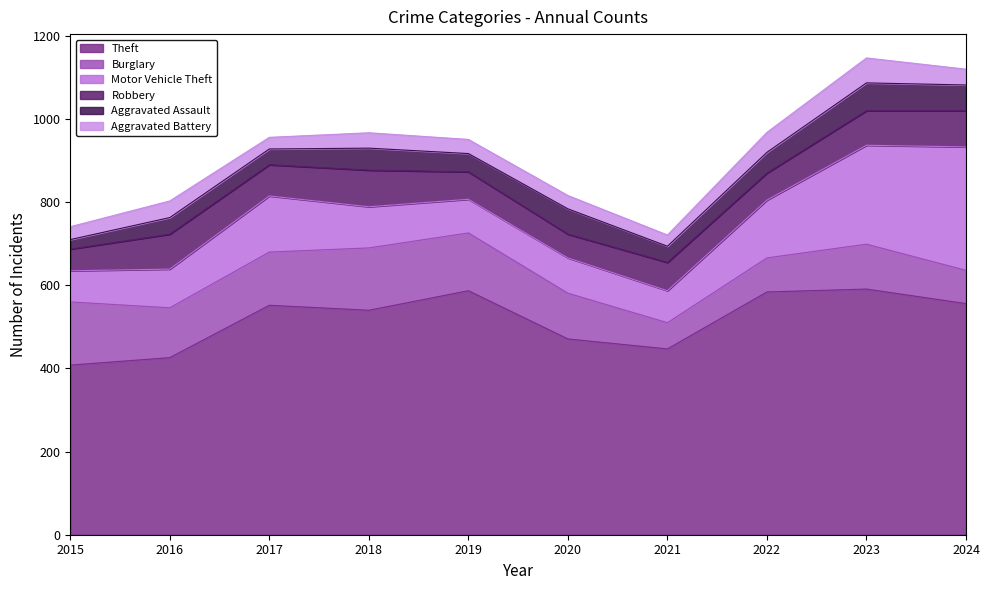

What is the difference between the maximum and minimum values in the Motor Vehicle Theft series?

222